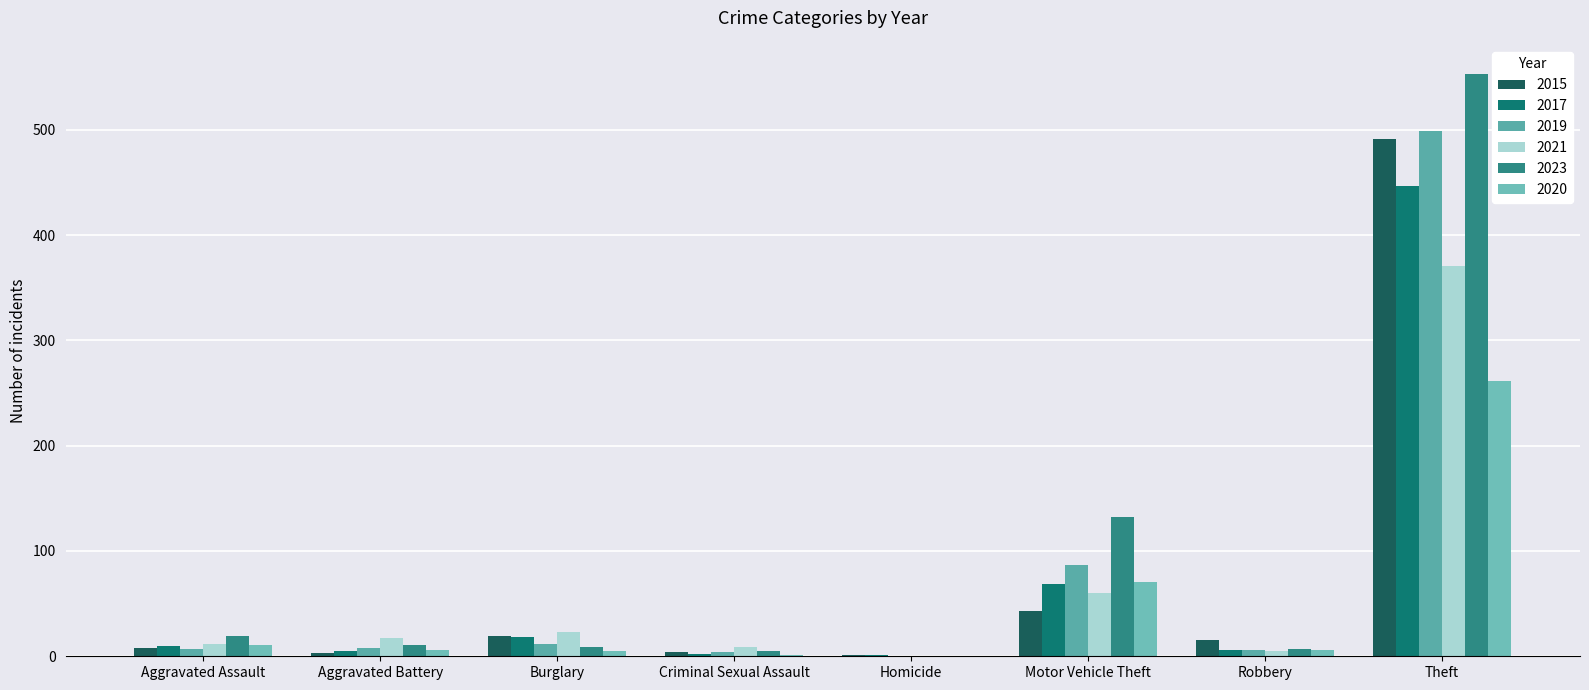

How many categories are shown in the chart?

8